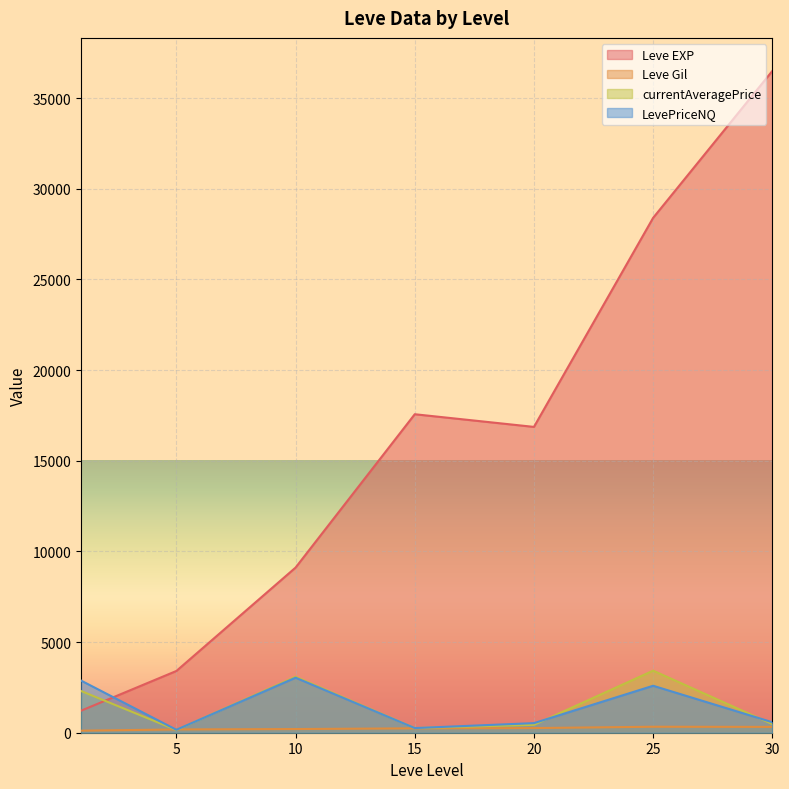

Rank the series by their maximum value, from highest to lowest.

Leve EXP, currentAveragePrice, LevePriceNQ, Leve Gil